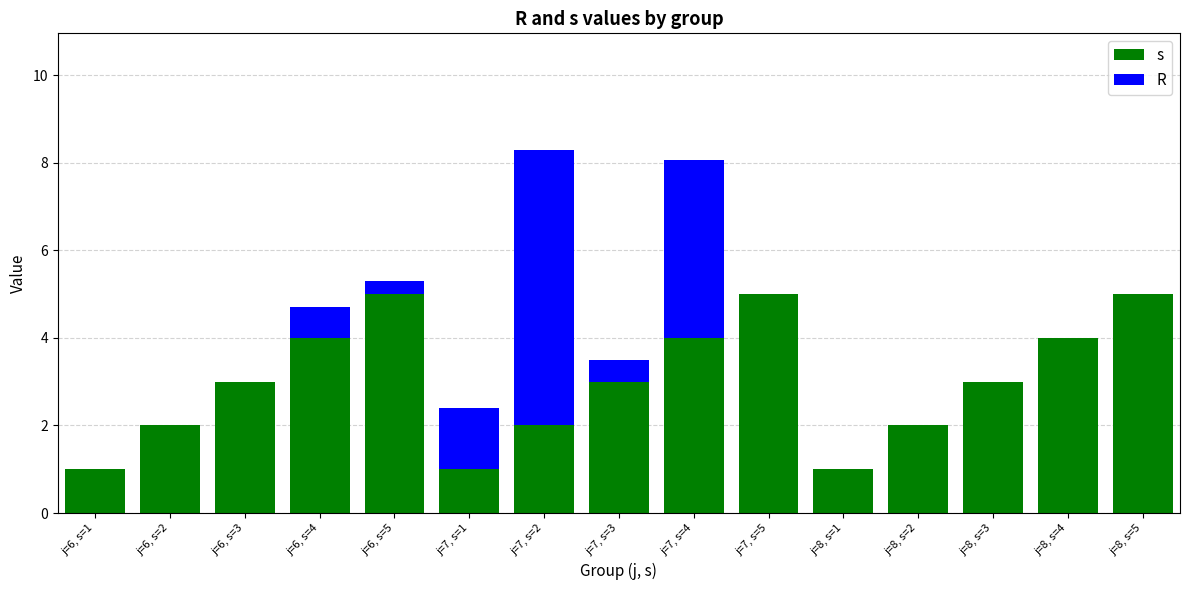

What is the total value across all series at j=6, s=1?

1.0